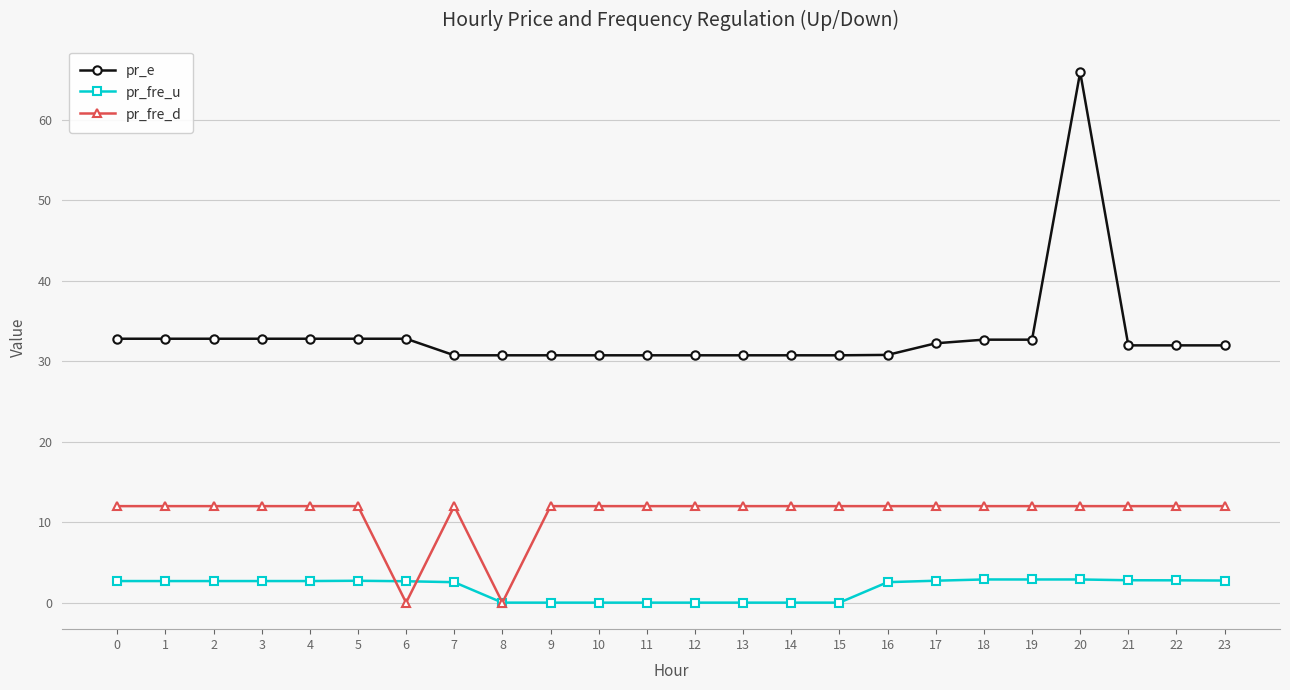

The pr_fre_d series shows 20.2 at 5. True or false?

False